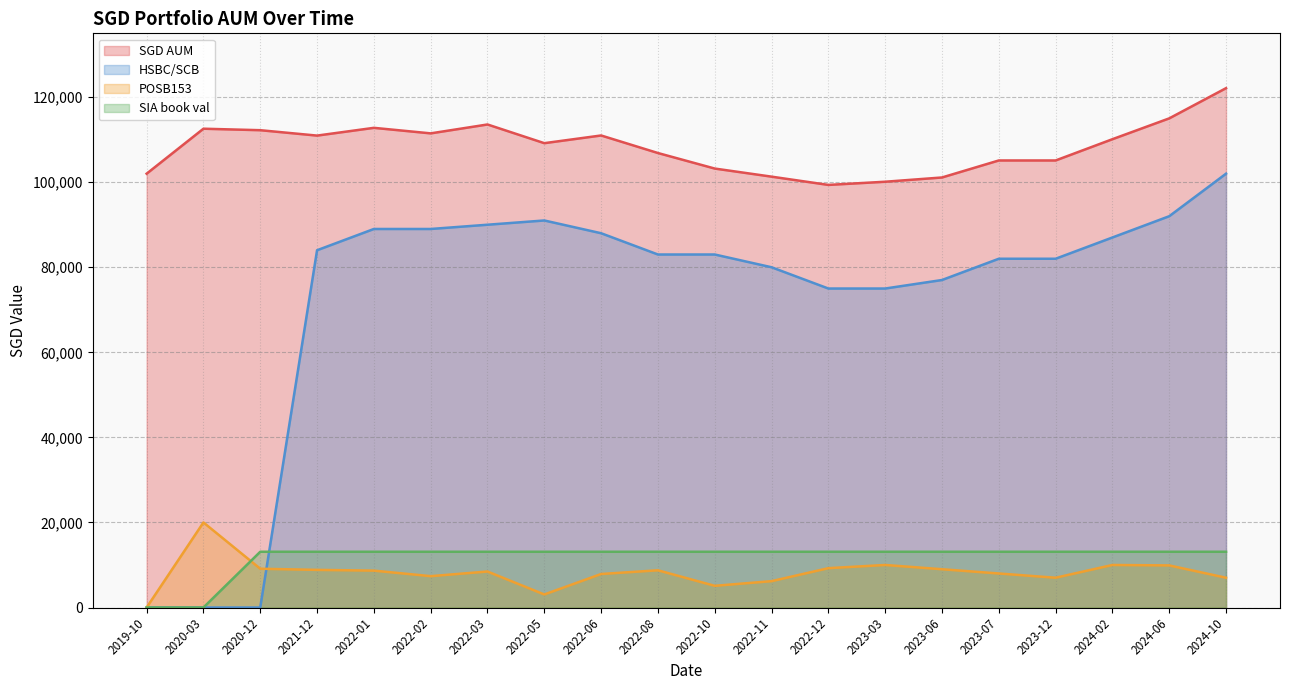

How many series are shown in this chart?

4